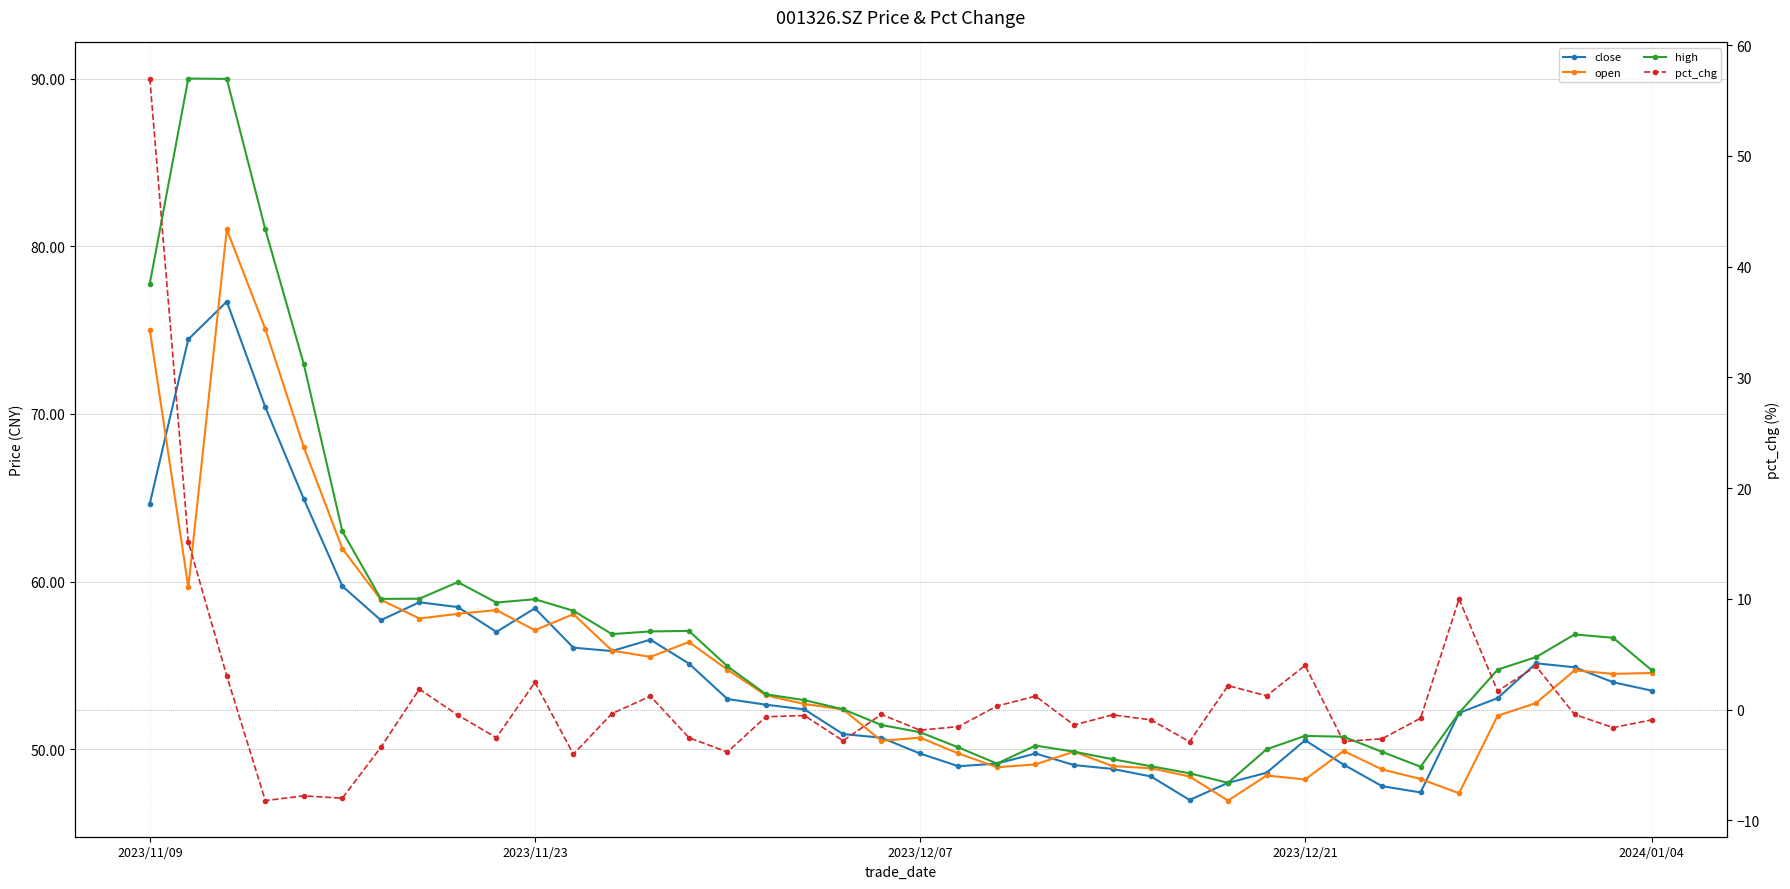

Reading left to right, transcribe all the data shown in this chart.

close: 64.7	74.5	76.7	70.4	64.9	59.7	57.7	58.8	58.5	57.0	58.4	56.1	55.9	56.5	55.1	53.0	52.7	52.4	50.9	50.7	49.8	49.0	49.1	49.8	49.1	48.8	48.4	47.0	48.0	48.6	50.5	49.1	47.8	47.4	52.2	53.0	55.1	54.9	54.0	53.5
open: 75.0	59.7	81.0	75.1	68.0	62.0	58.9	57.8	58.1	58.3	57.1	58.1	55.9	55.5	56.4	54.8	53.2	52.7	52.4	50.5	50.7	49.8	48.9	49.1	49.9	49.0	48.9	48.4	46.9	48.4	48.2	49.9	48.8	48.2	47.4	52.0	52.8	54.7	54.5	54.5
high: 77.8	90.0	90.0	81.0	73.0	63.0	59.0	59.0	60.0	58.8	59.0	58.3	56.9	57.0	57.1	55.0	53.3	52.9	52.4	51.5	51.0	50.1	49.1	50.2	49.9	49.4	49.0	48.6	48.0	50.0	50.8	50.8	49.9	49.0	52.2	54.8	55.5	56.9	56.6	54.7
pct_chg: 57.0	15.2	3.0	-8.2	-7.8	-8.0	-3.4	1.9	-0.5	-2.5	2.5	-4.0	-0.4	1.2	-2.5	-3.8	-0.6	-0.5	-2.8	-0.4	-1.9	-1.5	0.3	1.2	-1.4	-0.5	-0.9	-2.9	2.2	1.2	4.0	-2.9	-2.6	-0.8	10.0	1.7	3.9	-0.4	-1.6	-0.9